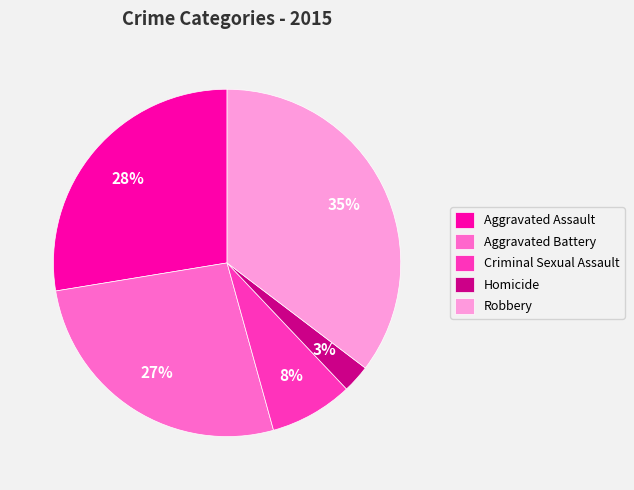

What percentage is the Aggravated Battery slice, to the nearest percent?

27%